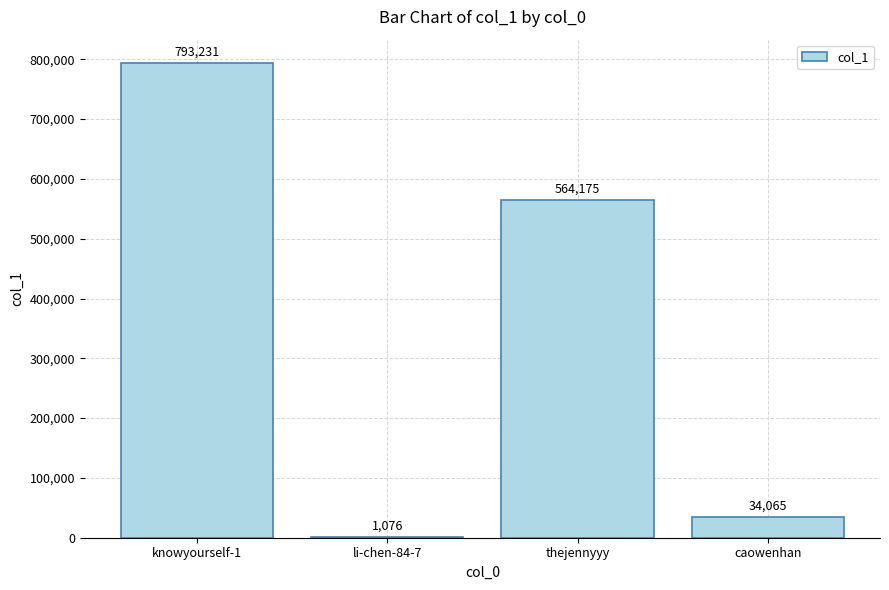

At which label is the value closest to 397153?

thejennyyy